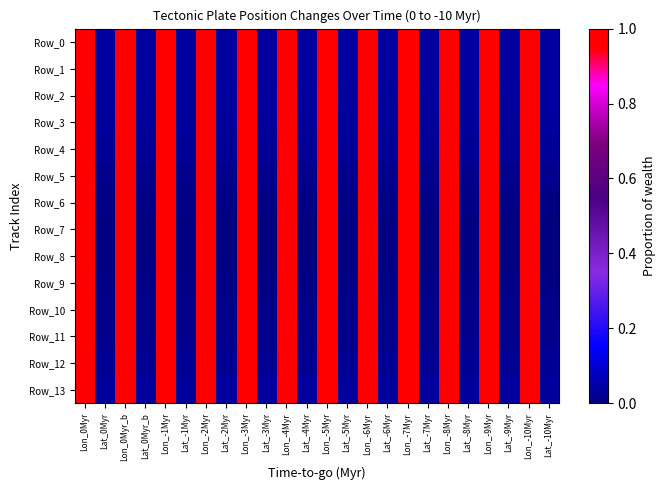

Between Lat_0Myr and Lon_-8Myr, which series saw the biggest shift?

Row_7